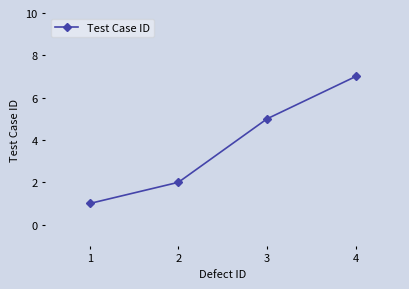

What is the sum of all values?

15